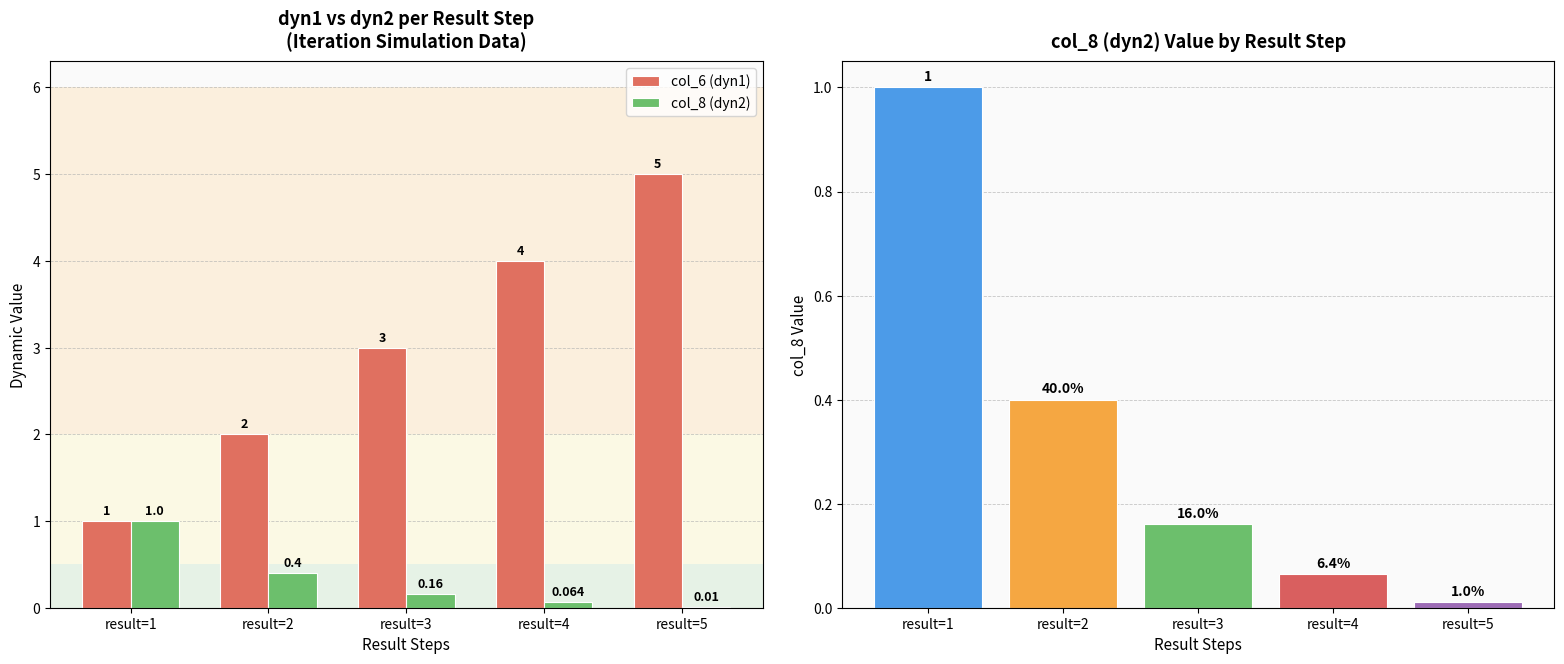

What is the average value of the col_8 (dyn2) series?

0.3